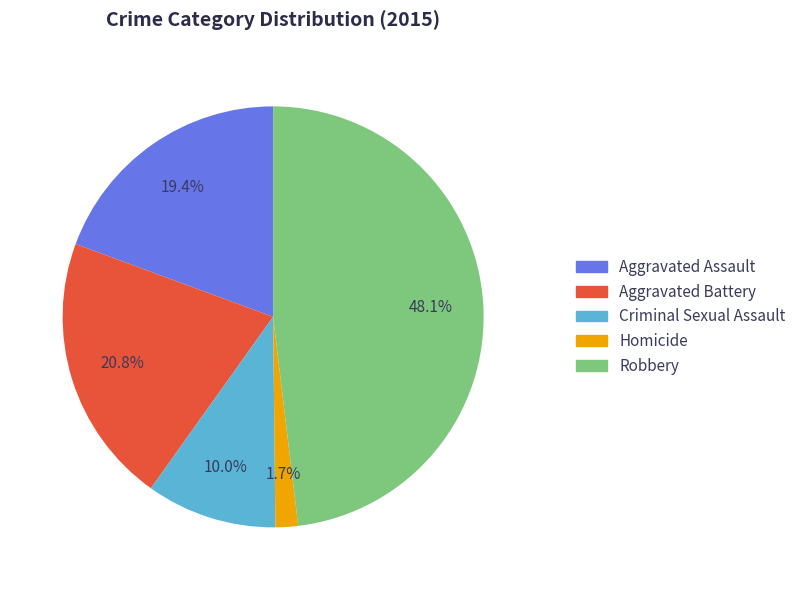

True or false: Criminal Sexual Assault accounts for 10% of the total.

True